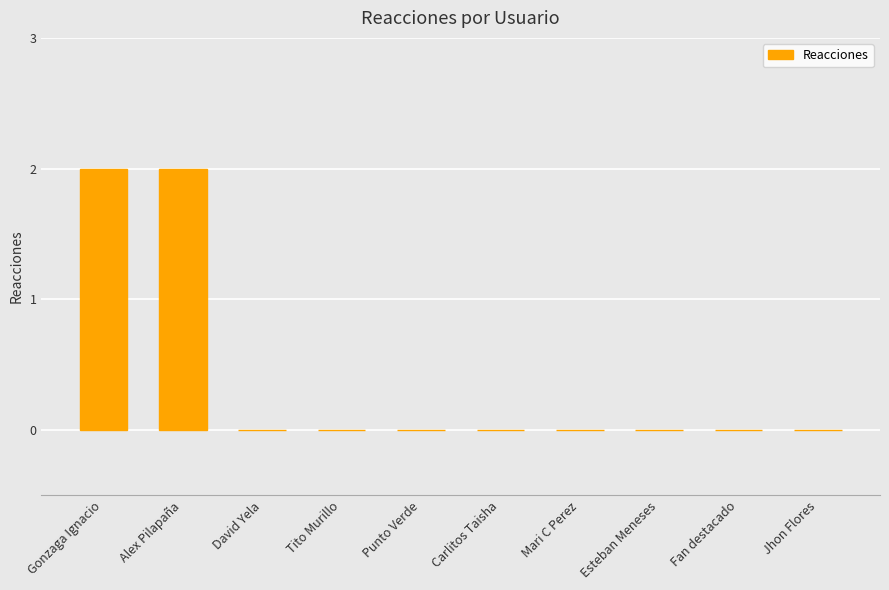

True or false: the data shows 1 at Jhon Flores.

False